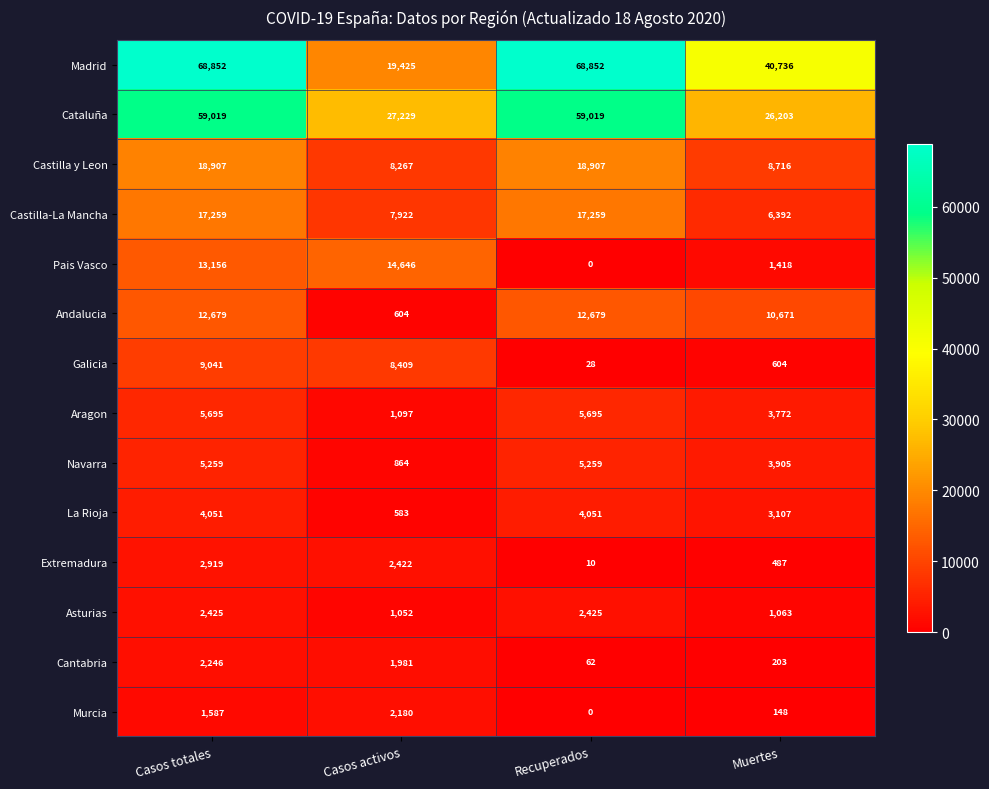

Which series has the largest range (max minus min)?

Madrid